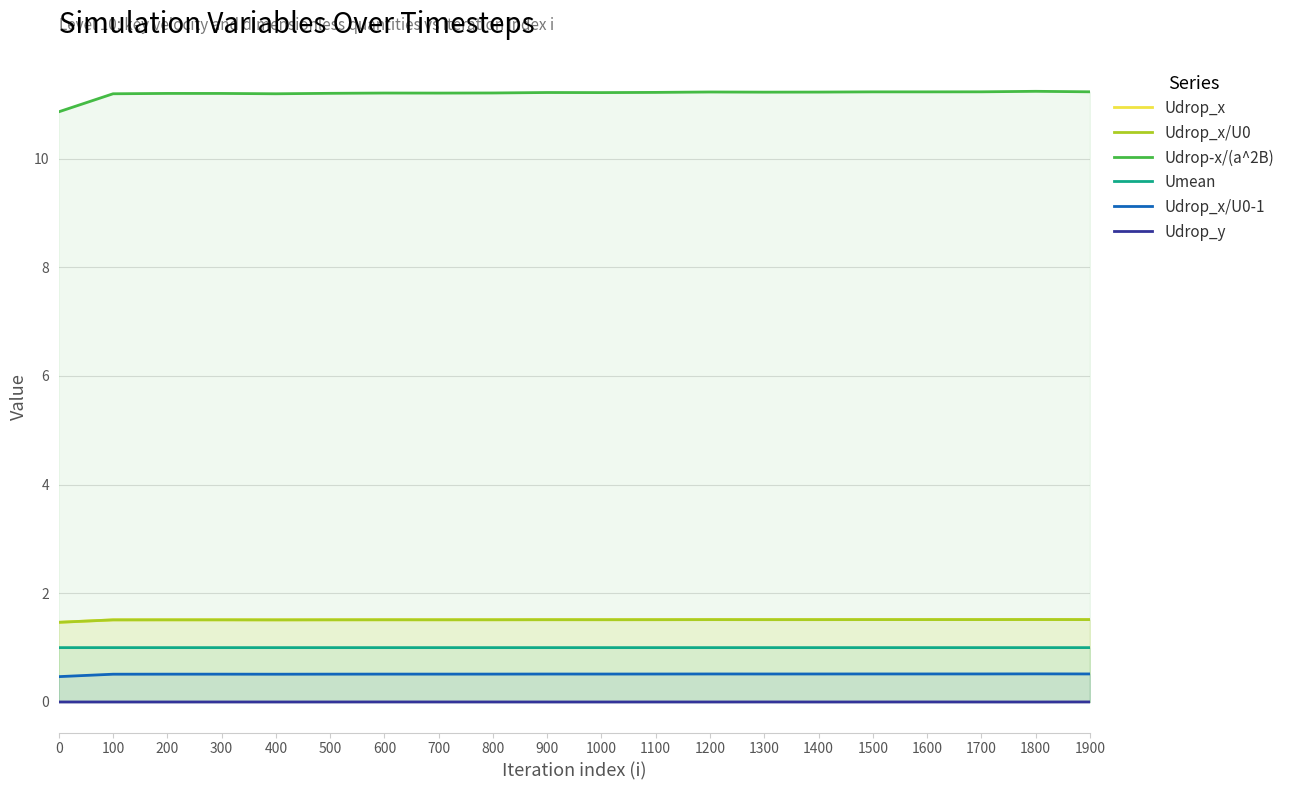

Which series has the largest range (max minus min)?

Udrop-x/(a^2B)